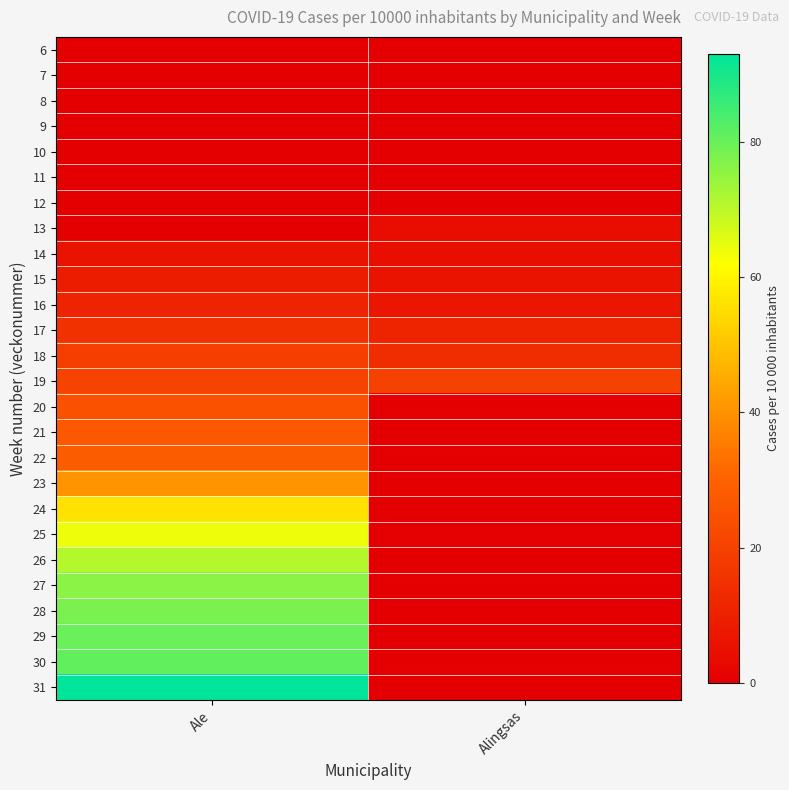

At Ale, list the series in order from largest to smallest.

31, 30, 29, 28, 27, 26, 25, 24, 23, 22, 21, 20, 19, 18, 17, 16, 15, 14, 6, 7, 8, 9, 10, 11, 12, 13